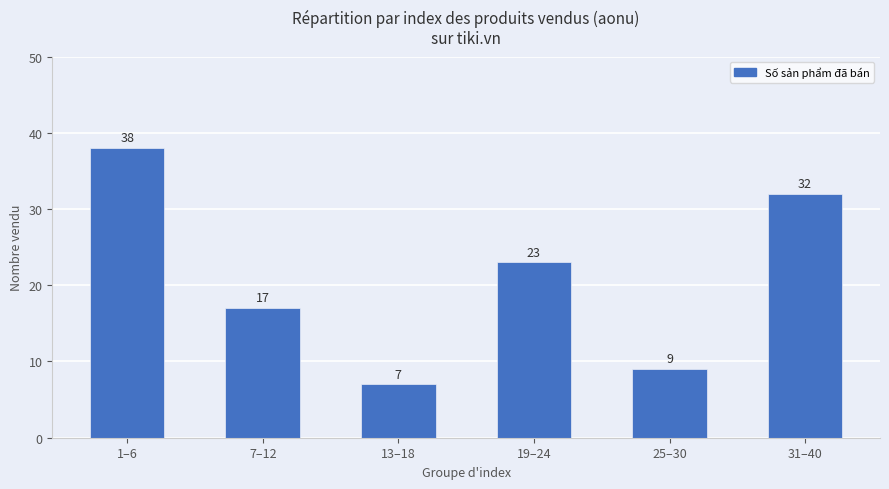

Rank the categories by value from highest to lowest.

1–6, 31–40, 19–24, 7–12, 25–30, 13–18